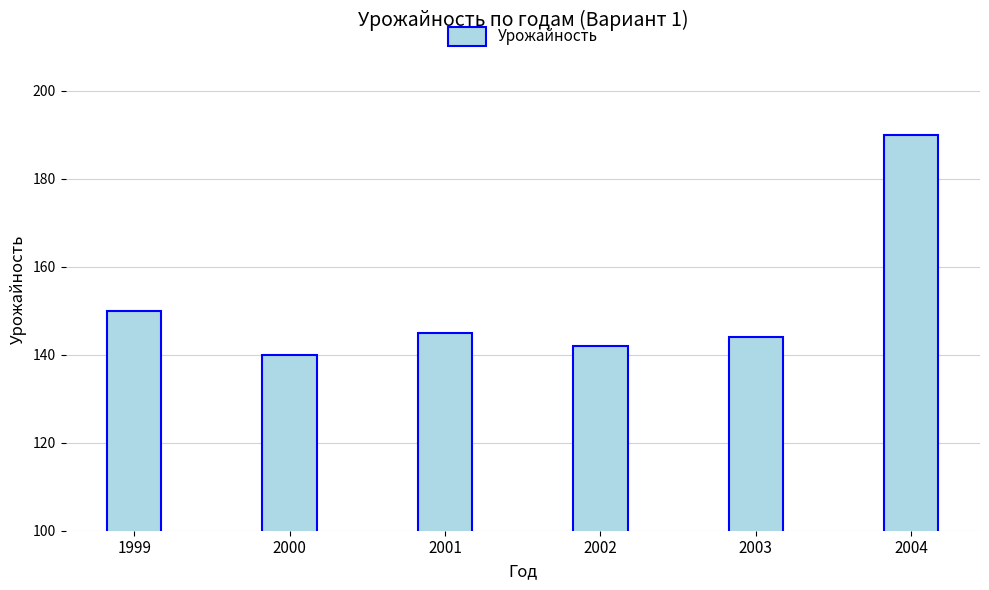

The chart shows a value of 68 at 2002. True or false?

False